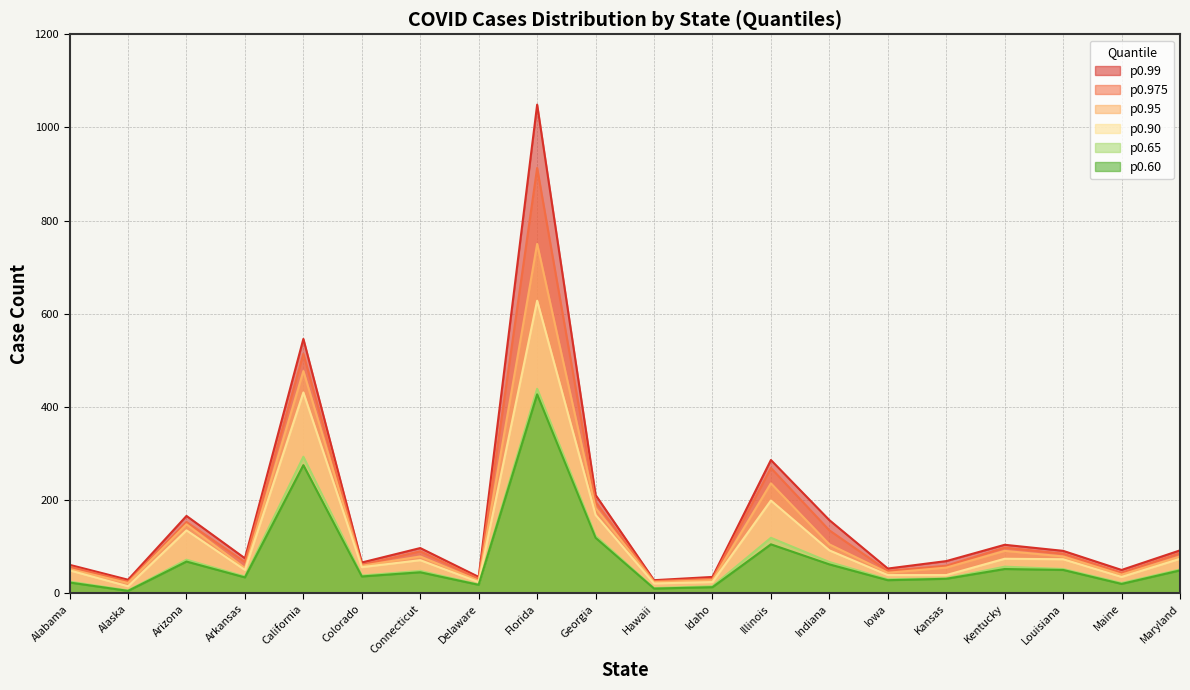

What is the value of the p0.90 point at the 11th from the left?

21